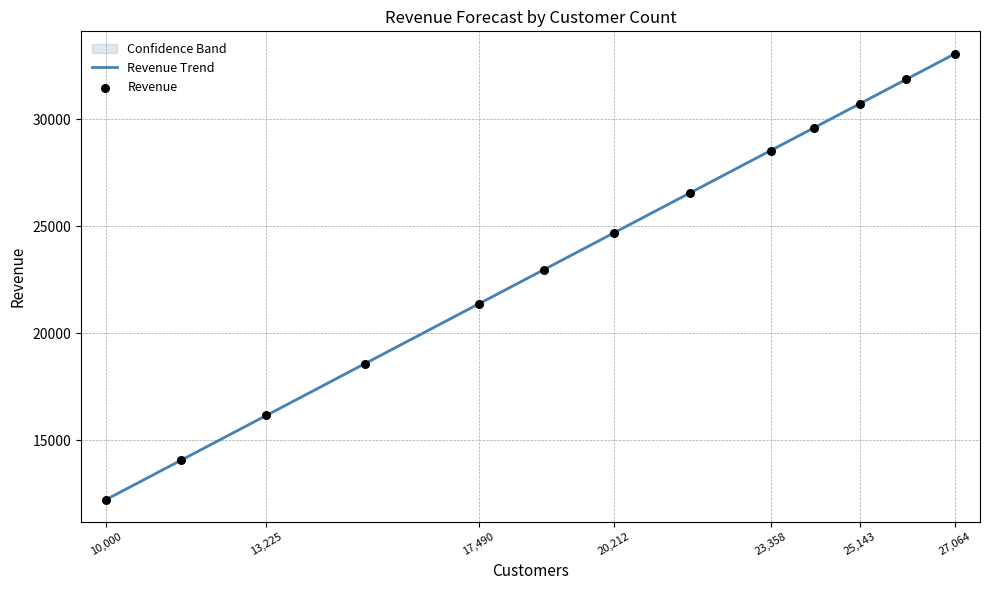

Which series has the widest spread of Y values?

Revenue